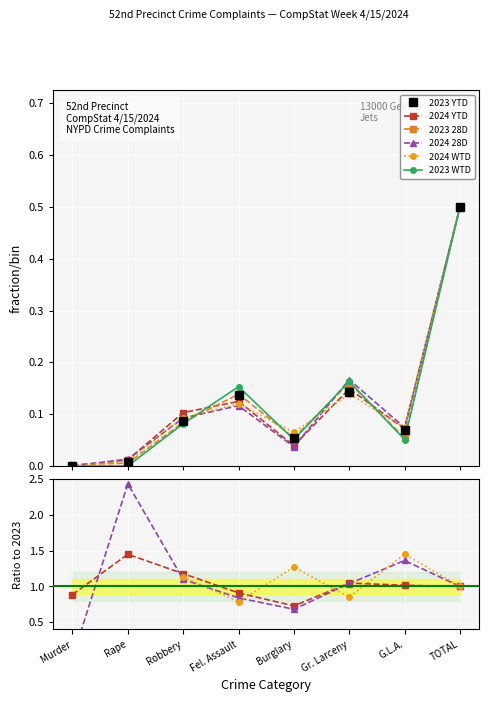

Is it true that 2023 YTD equals 0.0 at Murder?

True